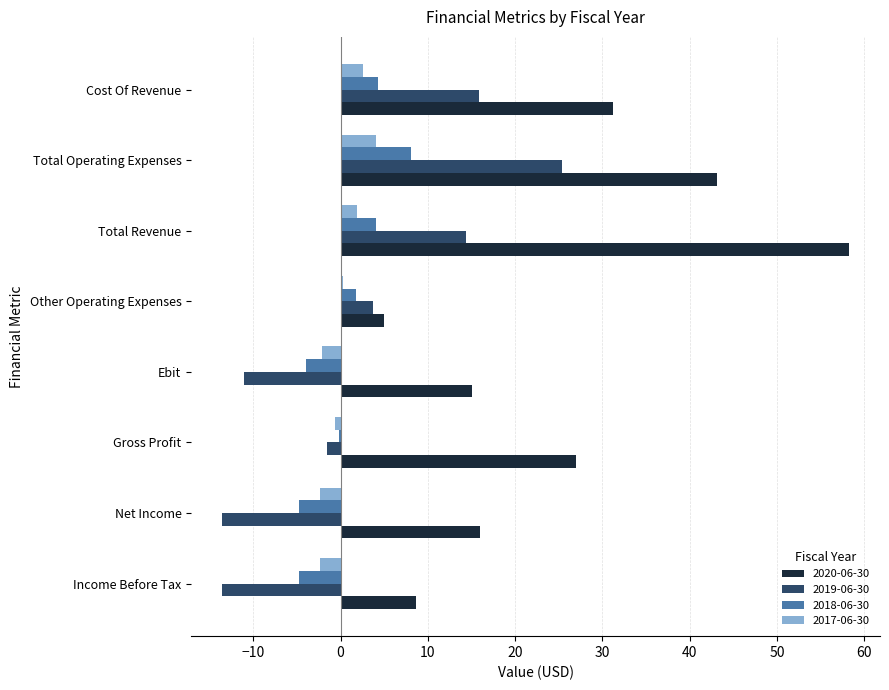

What is the difference between the 2020-06-30 values at Income Before Tax and Cost Of Revenue?

22.6